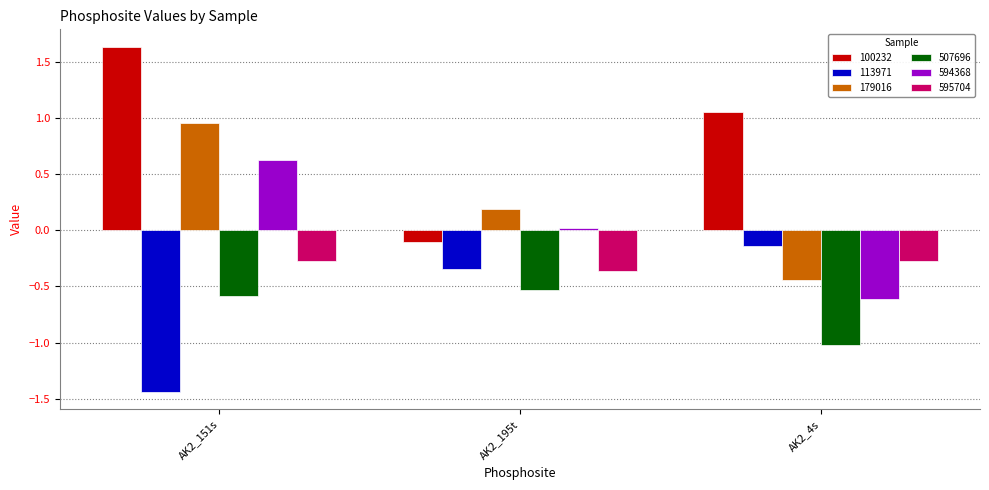

Is the value of 100232 at AK2_195t greater than the value of 507696 at AK2_195t?

Yes